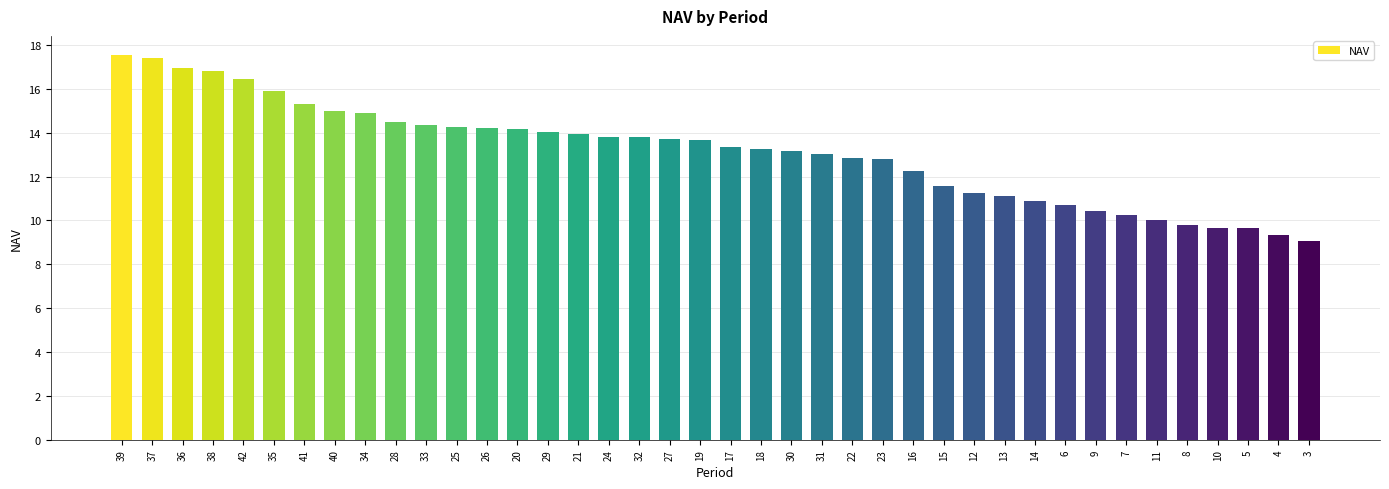

Does the chart contain any negative values?

No